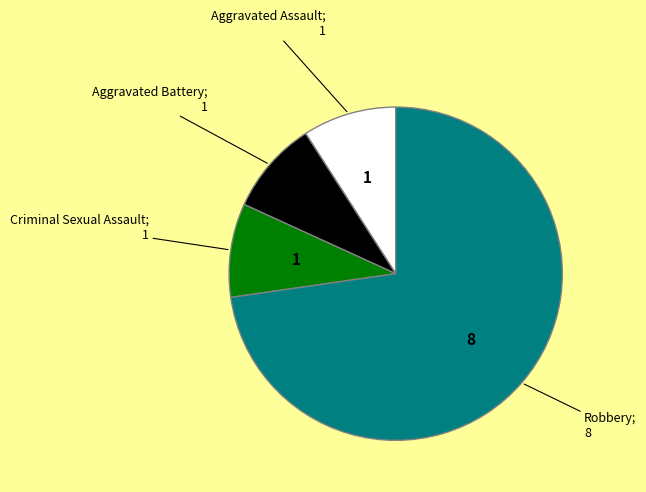

How many slices are in this pie chart?

4